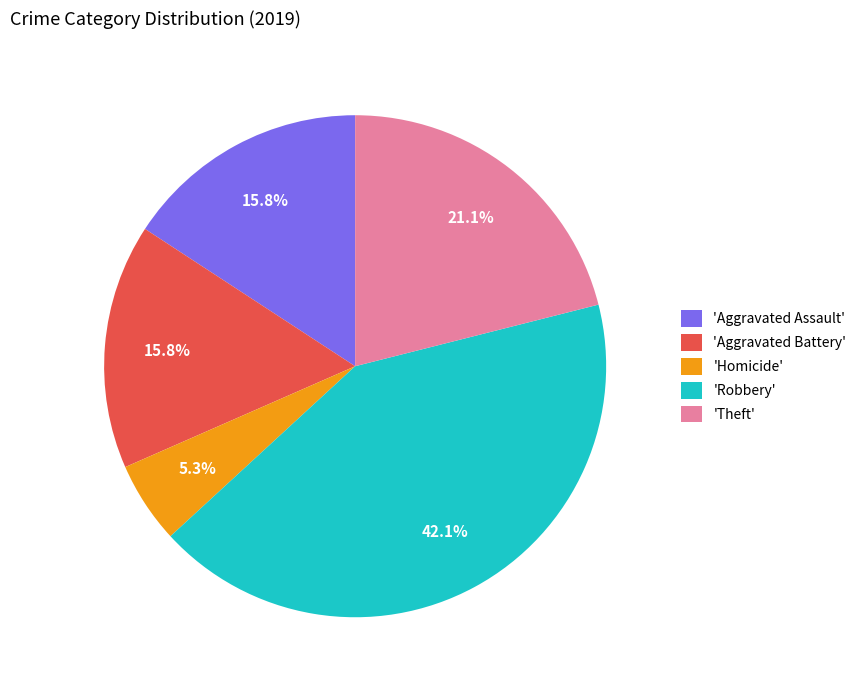

Is there a majority slice in this chart?

No